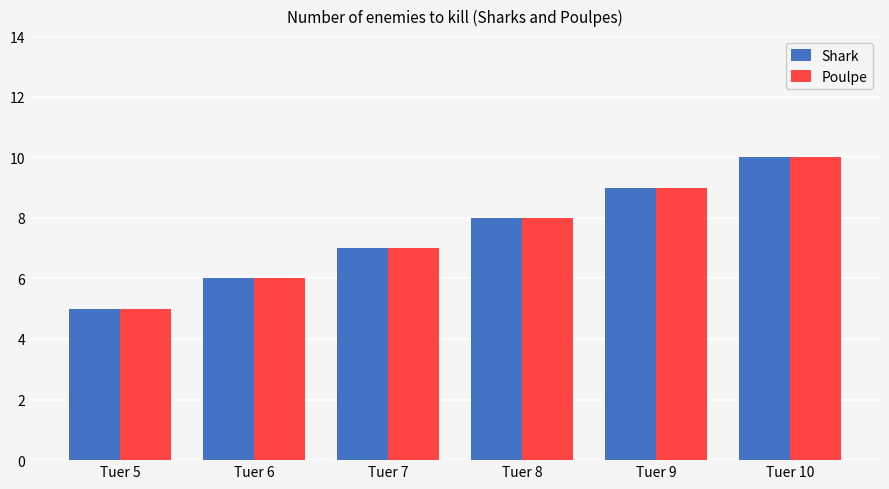

What is the average value of the Poulpe series?

8